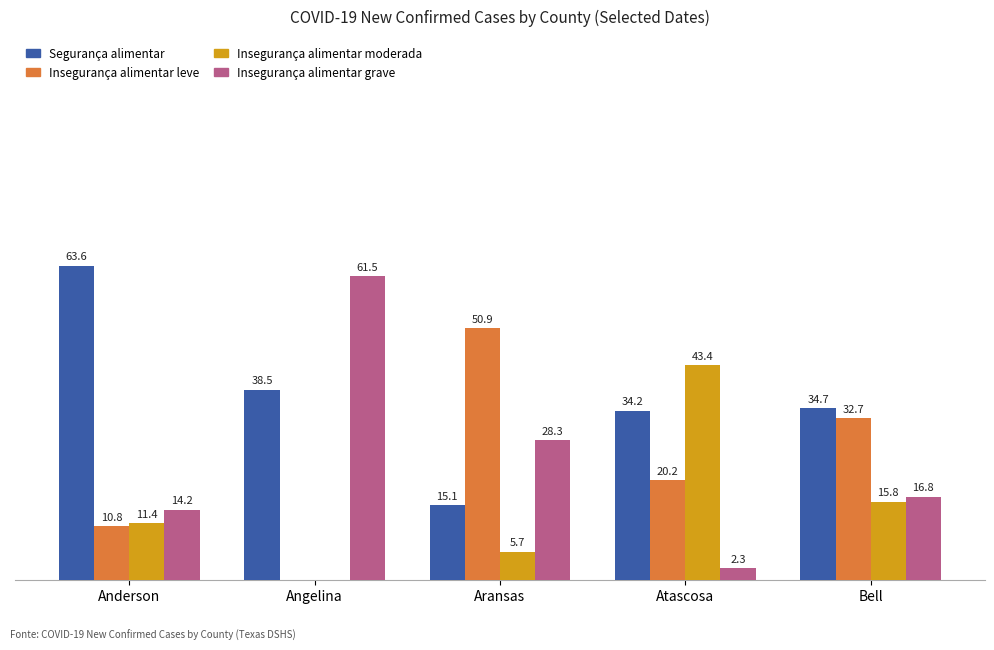

Is the value of Insegurança alimentar leve at Angelina greater than the value of Segurança alimentar at Aransas?

No